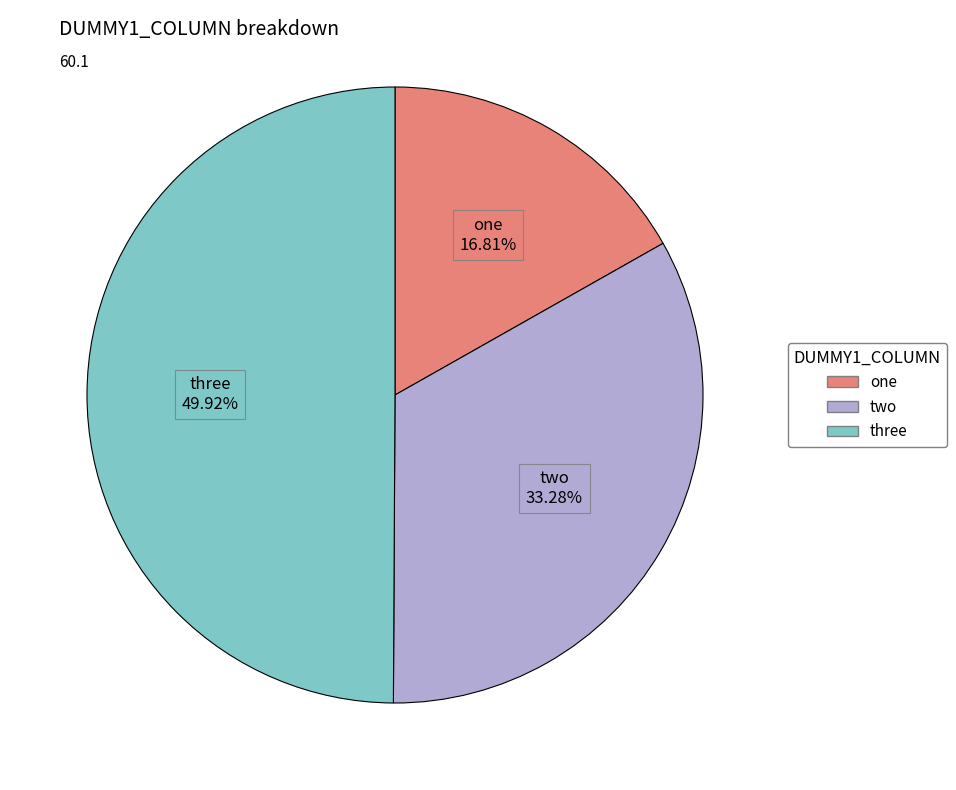

To the nearest percent, what is the difference between the largest and smallest slice percentages?

33%